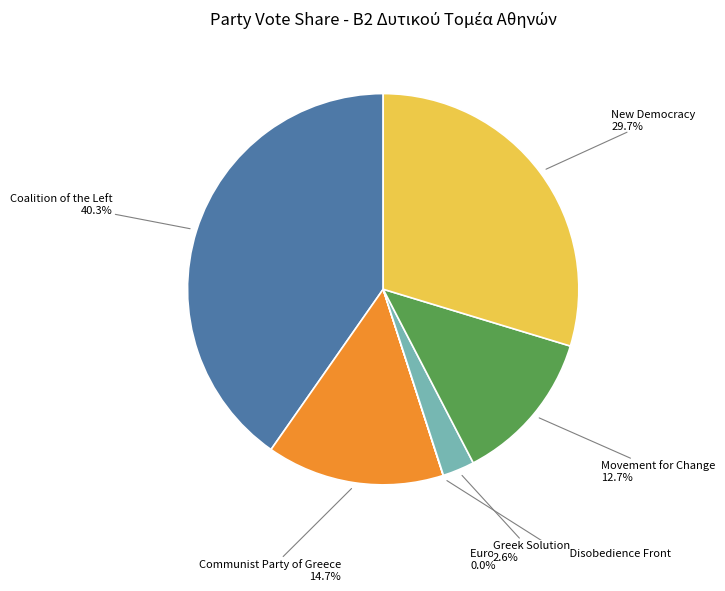

Does Movement for Change represent more than half of the total?

No